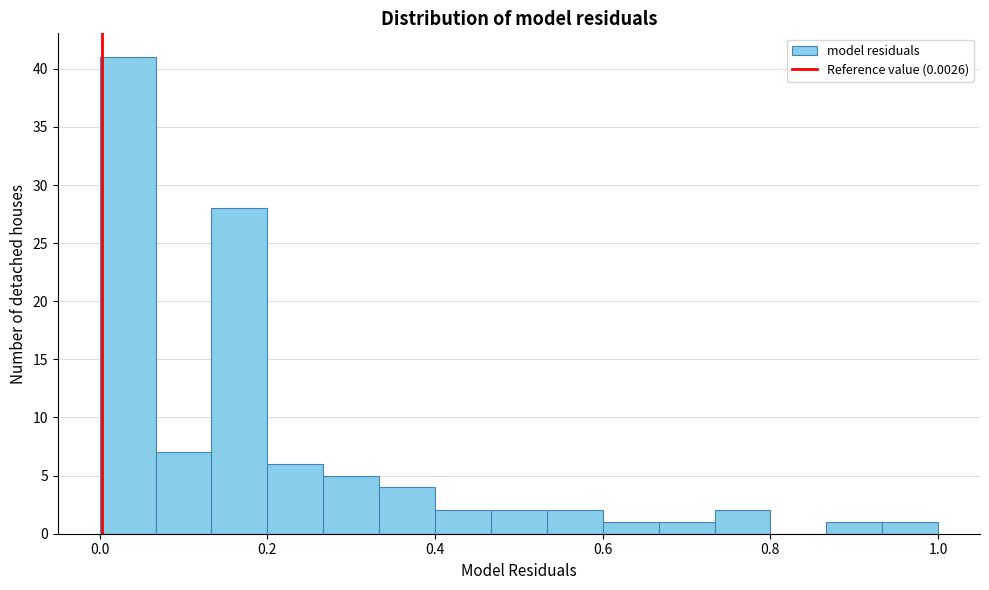

Read against the x-axis, roughly where is the centre of the tallest bar?

0.04